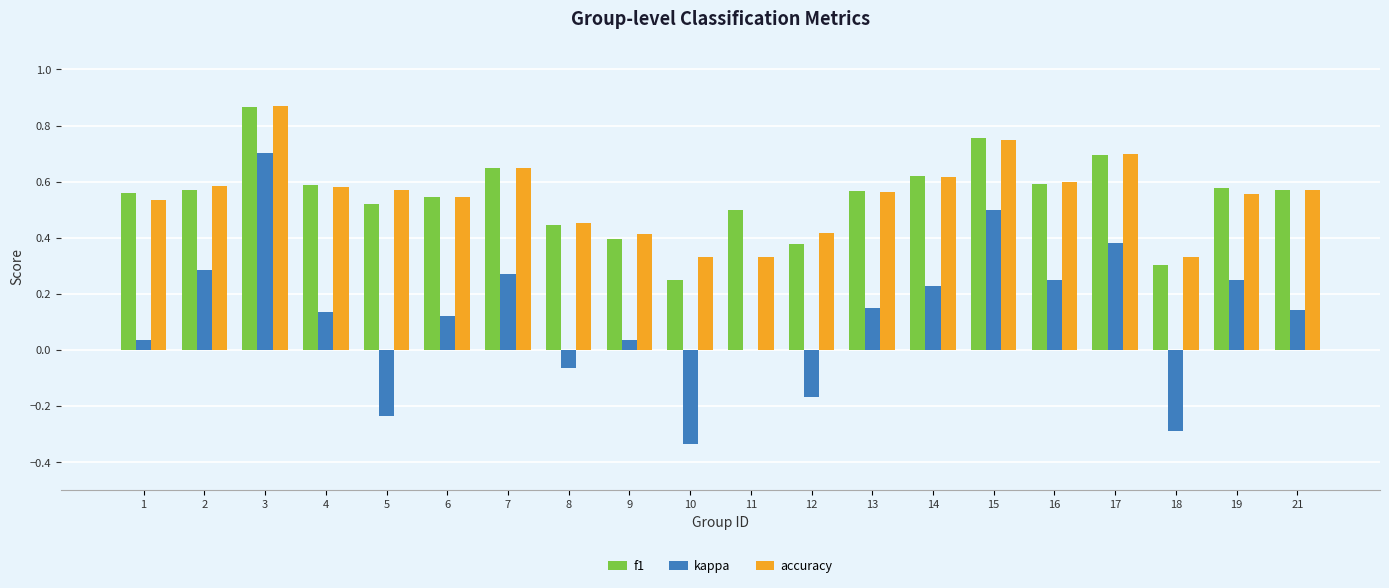

Is the value of f1 at 9 greater than the value of accuracy at 17?

No